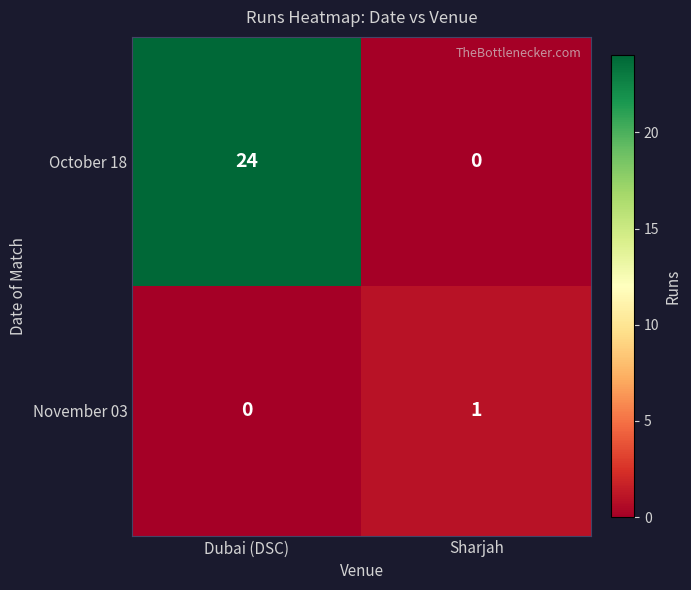

The October 18 series shows 24 at Dubai (DSC). True or false?

True